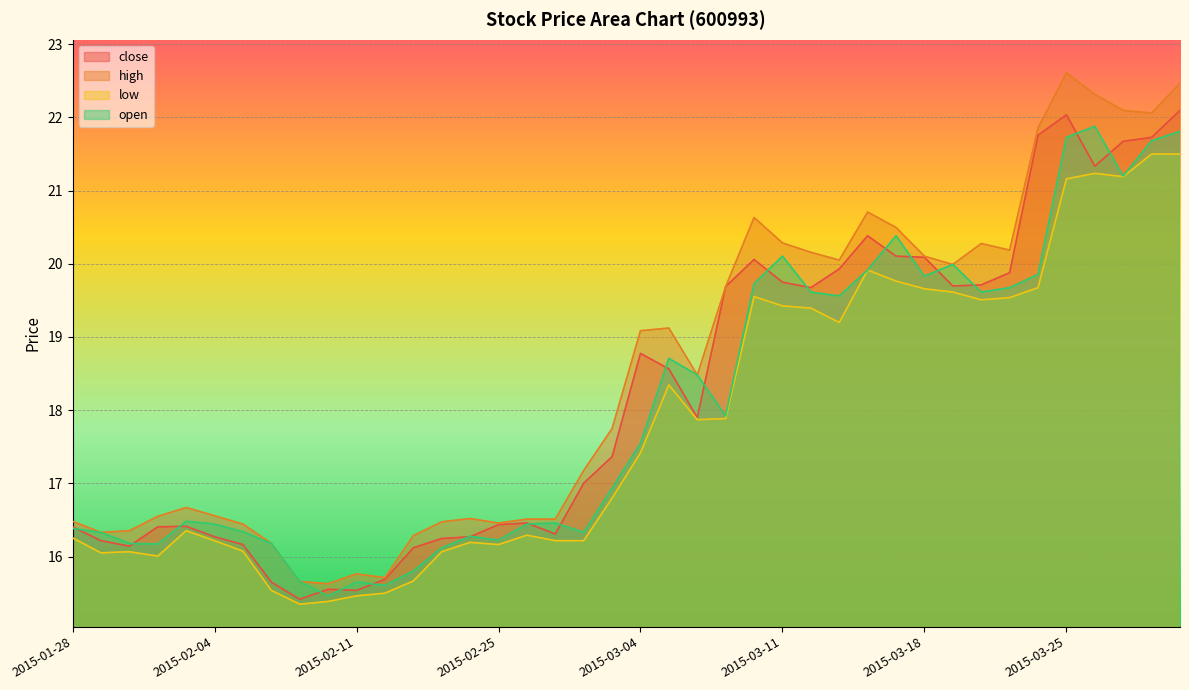

Rank the series by their maximum value, from lowest to highest.

low, open, close, high